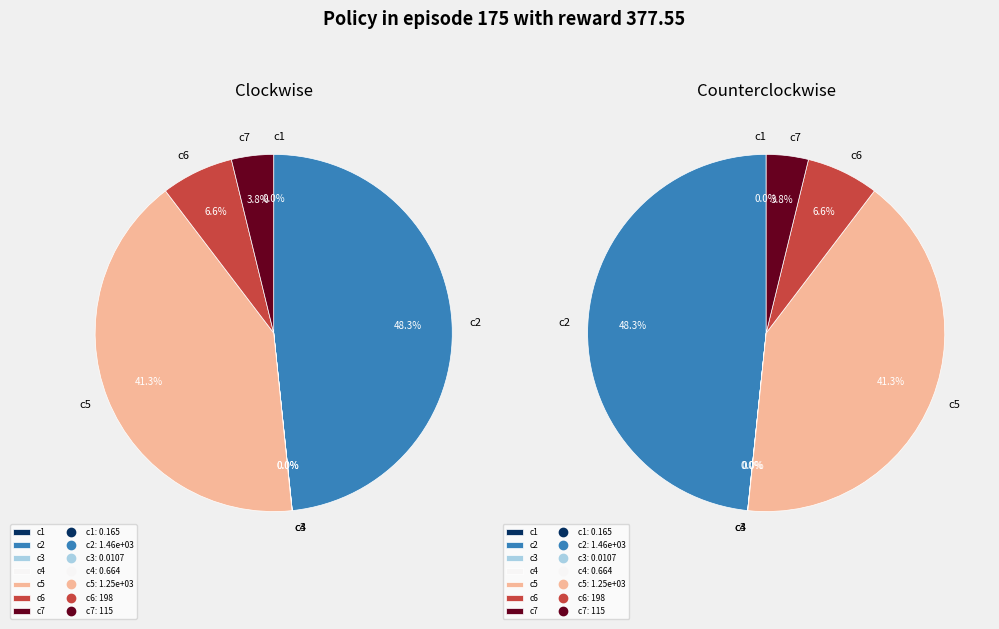

To the nearest percent, what is the difference between the largest and smallest slice percentages?

48%